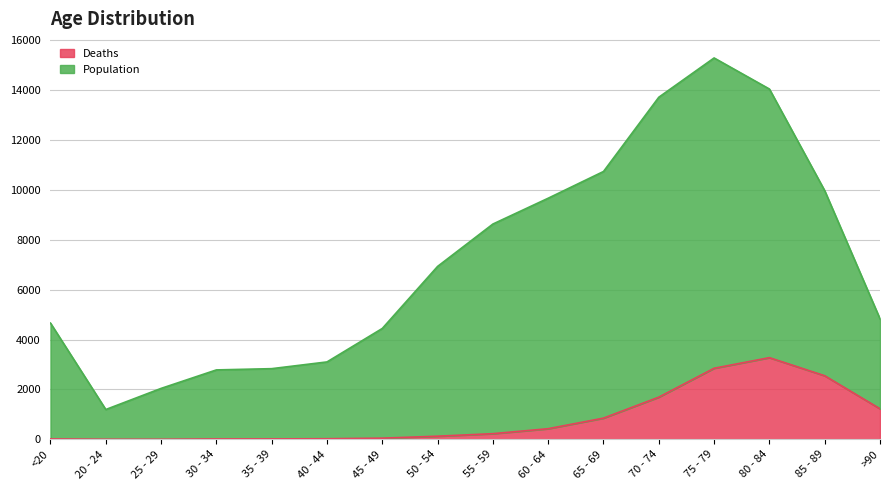

What position from the left is 65 - 69?

11